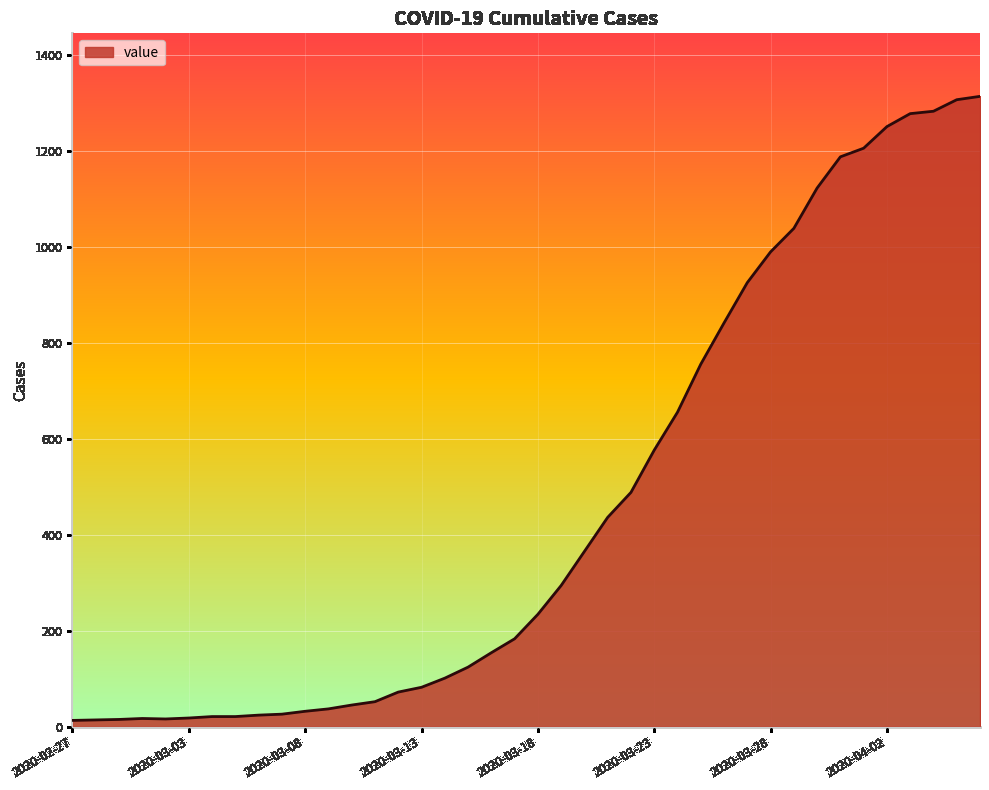

What is the difference between the maximum and minimum values?

1300